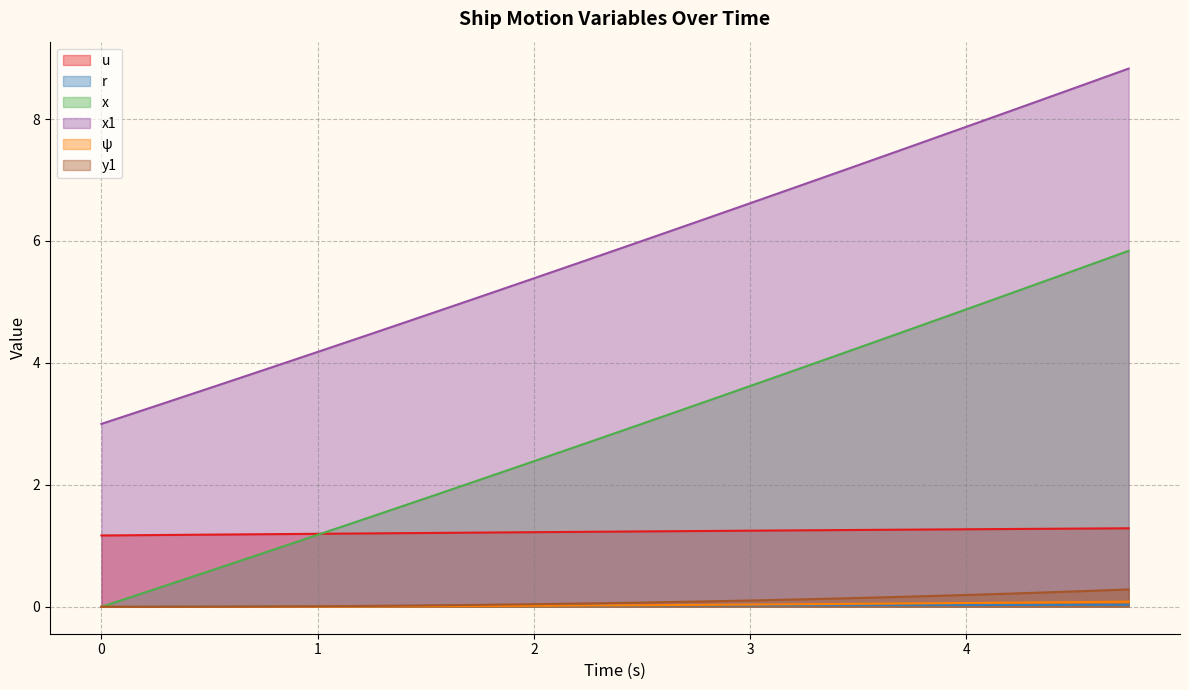

True or false: ψ and x intersect in this chart.

False